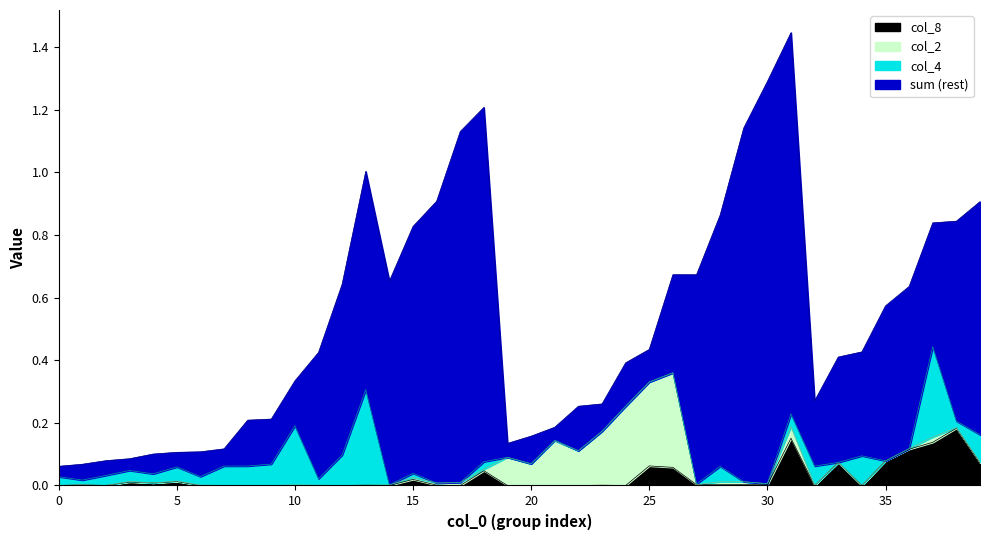

At which category is the sum across all series the highest?

31